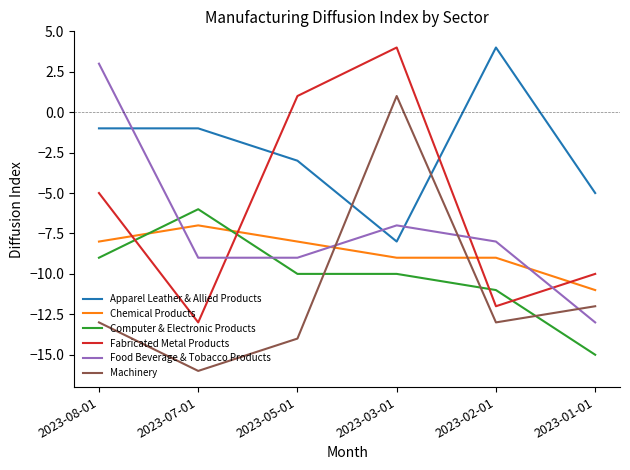

What is the minimum value for Apparel Leather & Allied Products?

-8